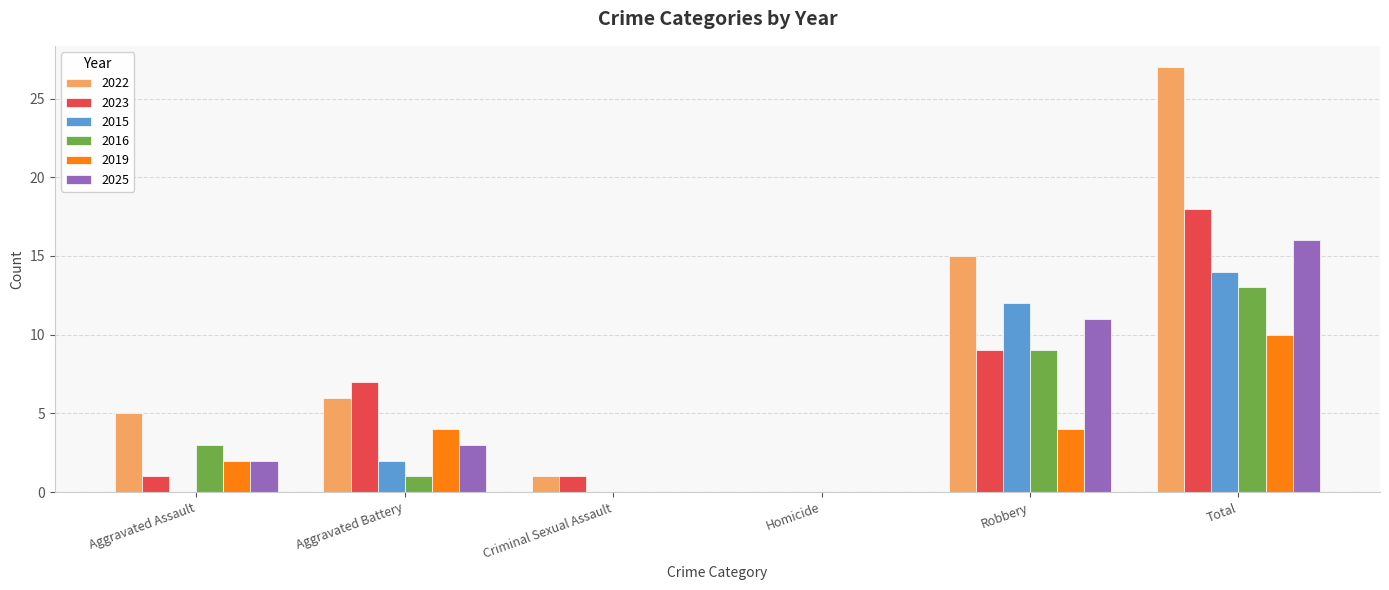

Between Criminal Sexual Assault and Robbery, which series saw the biggest shift?

2022